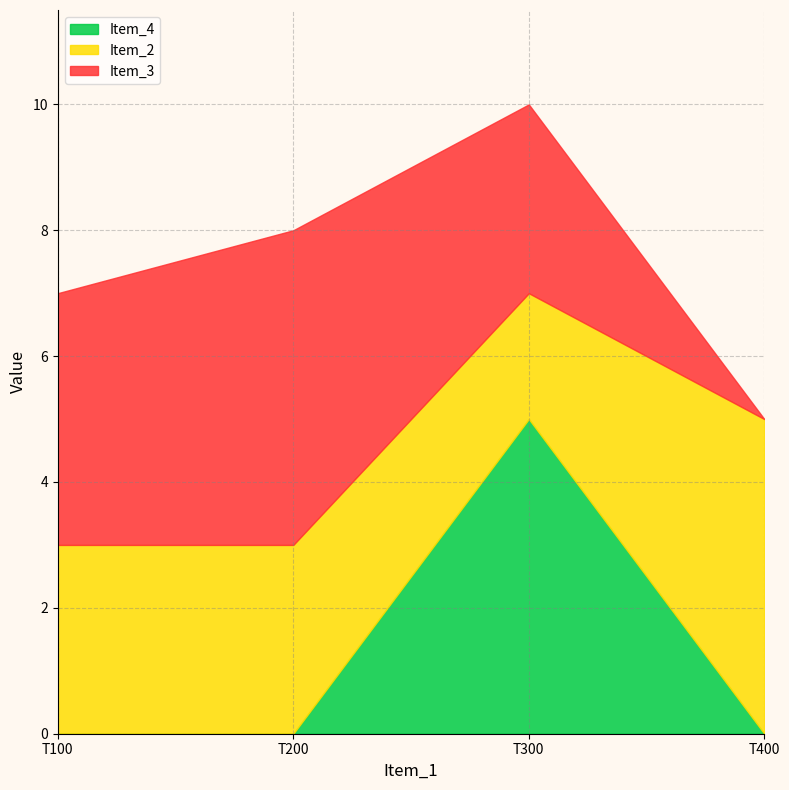

How many intersections are there between Item_2 and Item_3?

1